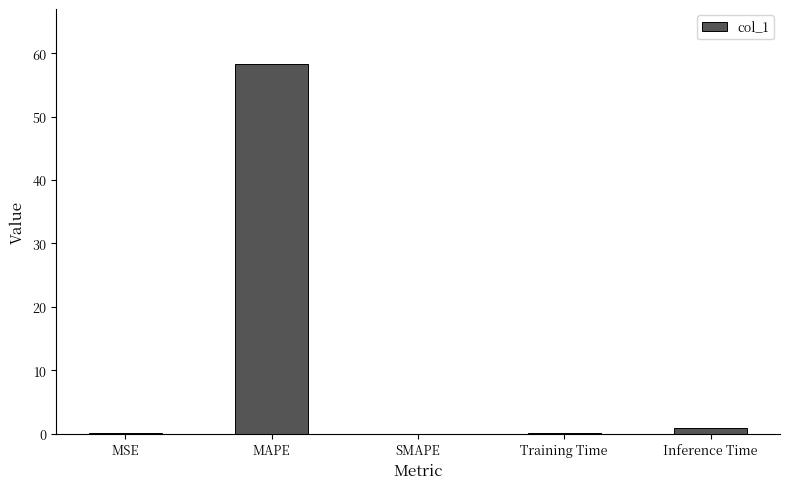

Are the bars horizontal?

No